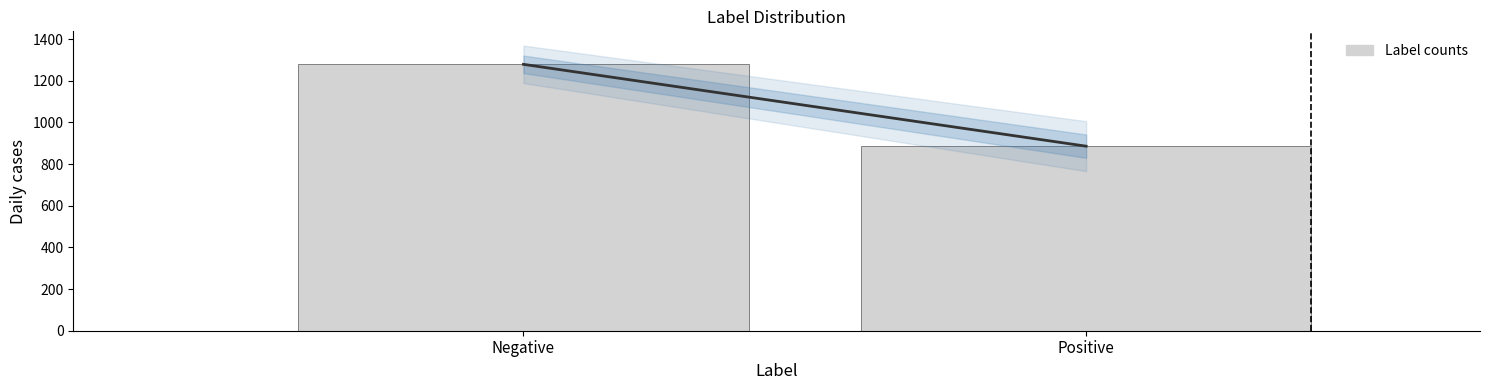

Reading left to right, list all the values displayed in this chart.

Negative=1279	Positive=886